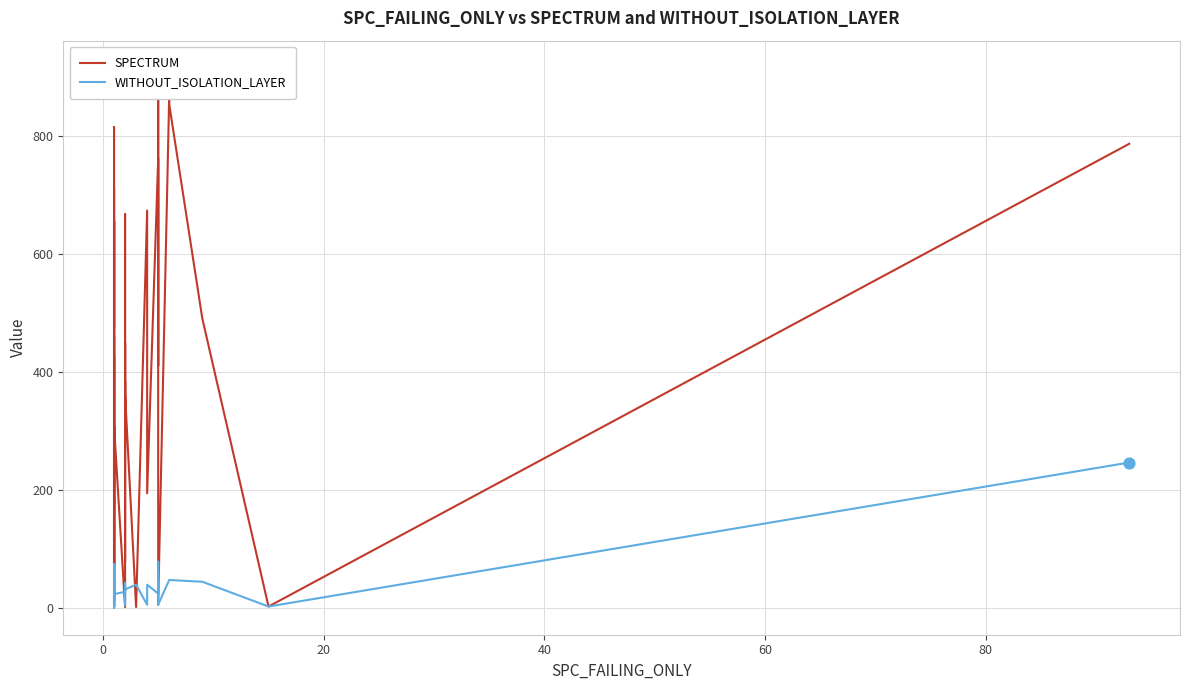

Which series contains the highest Y value?

SPECTRUM